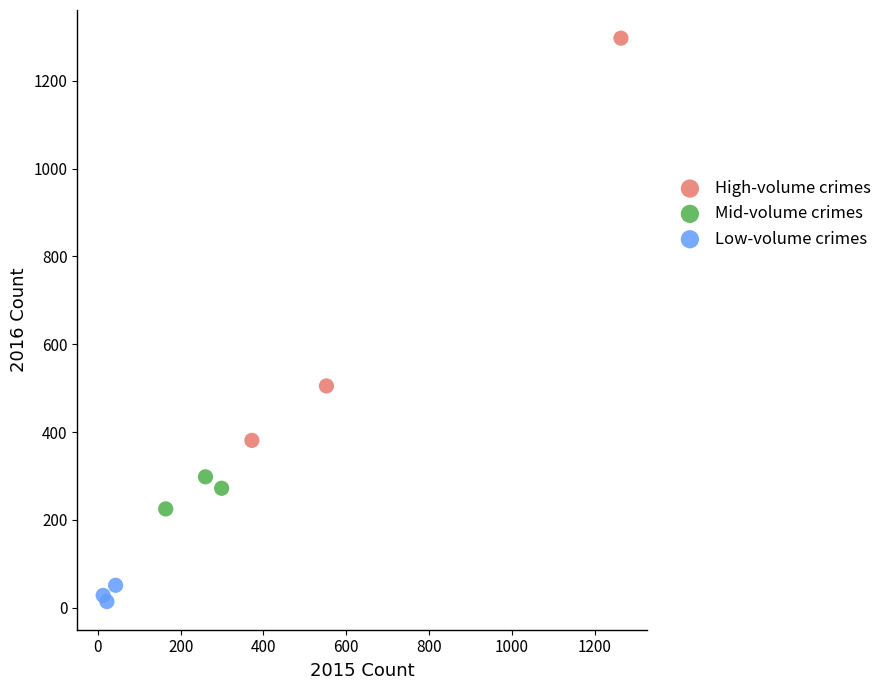

Which series reaches the maximum Y coordinate?

High-volume crimes